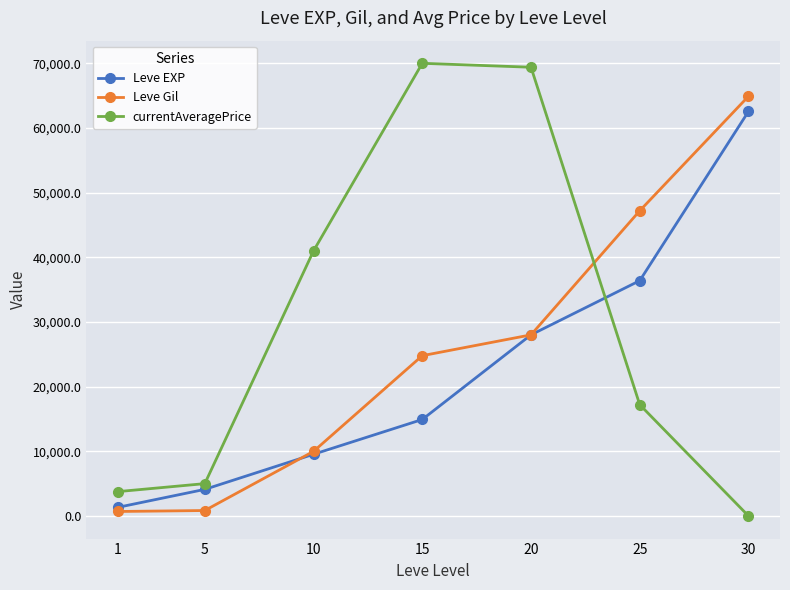

What is the difference between the Leve Gil values at 1 and 10?

9300.0